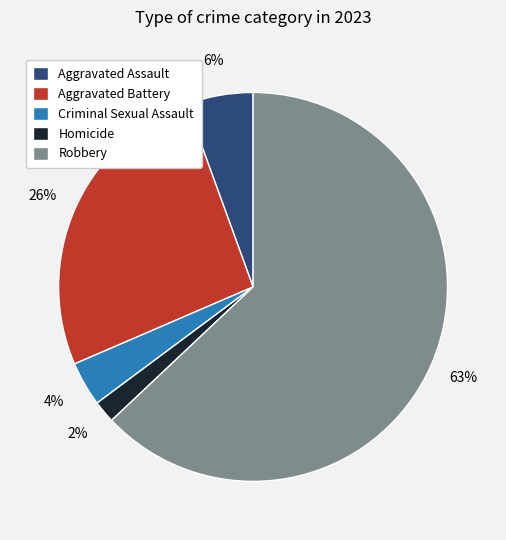

Count the number of slices in the pie.

5